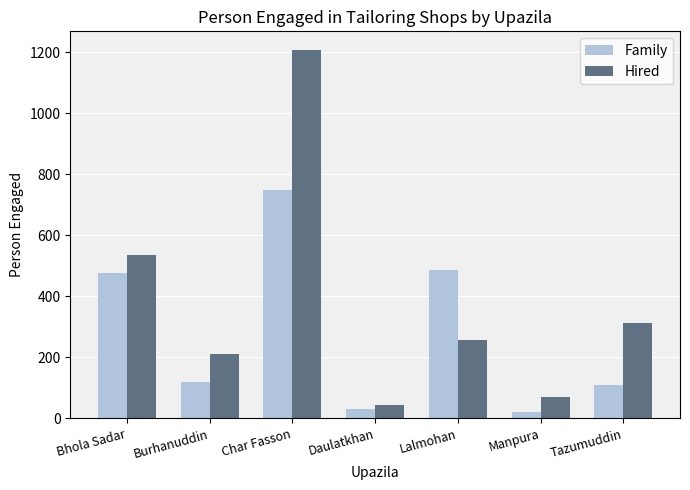

How many groups of bars are there?

7